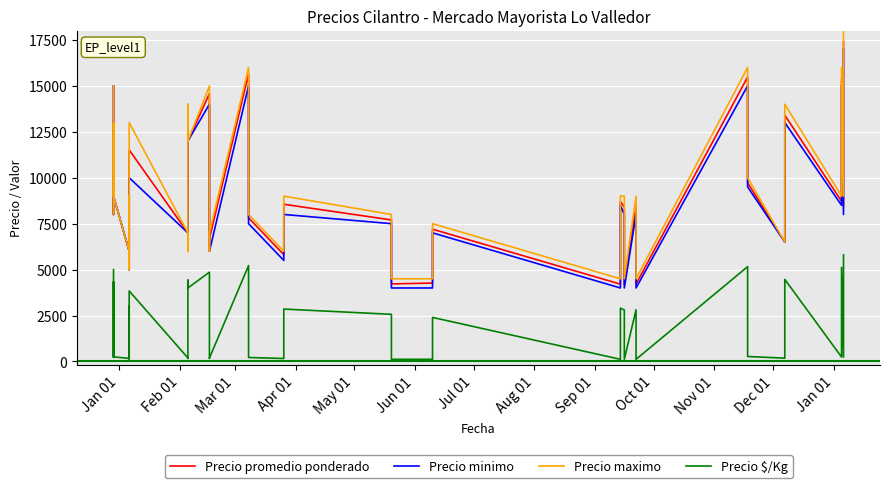

How many data points in Precio promedio ponderado are less than 8439?

20